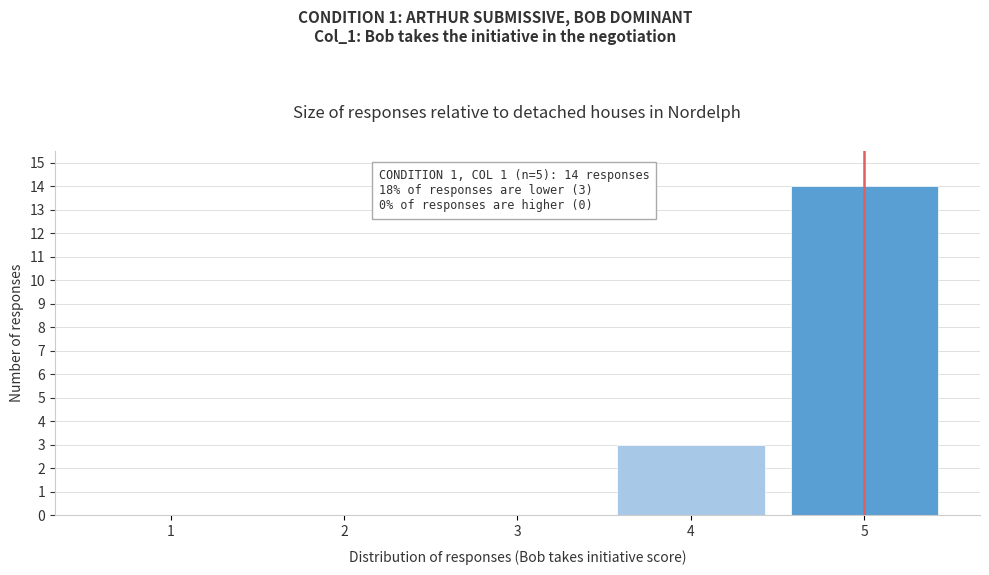

Over which range of the x-axis is the bar tallest?

4.5 to 5.5